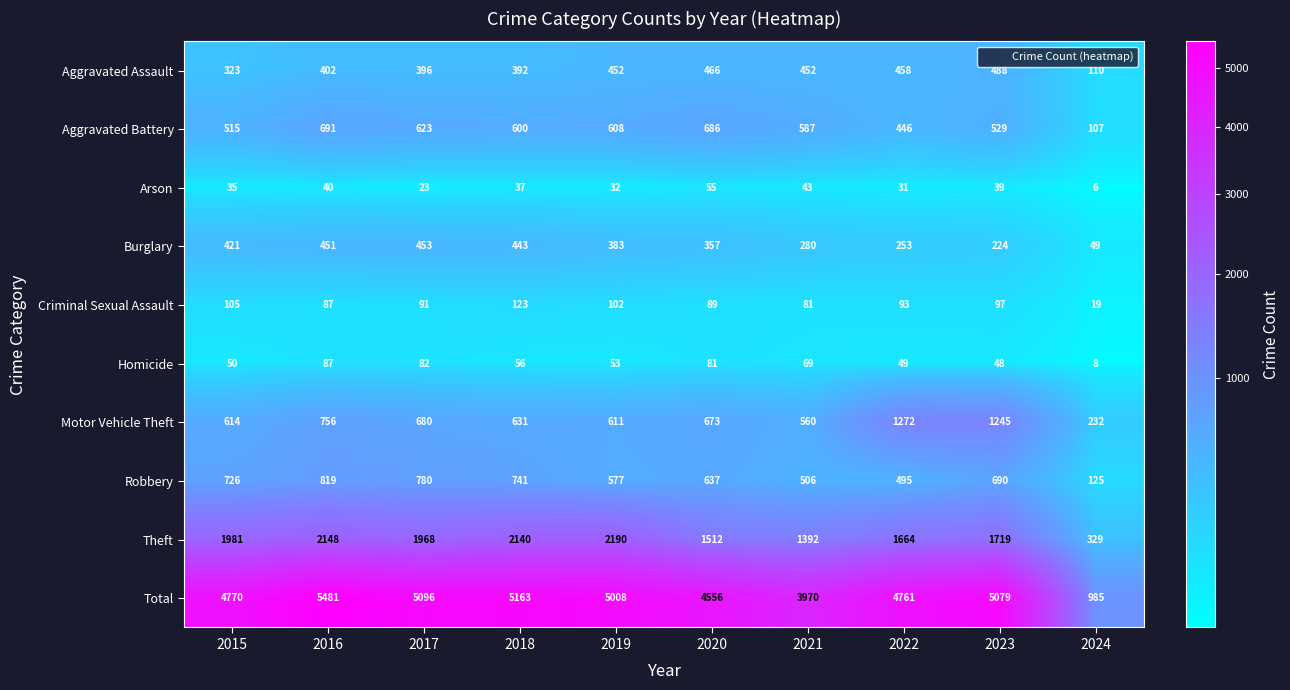

Which category has the lowest value across all series?

2024